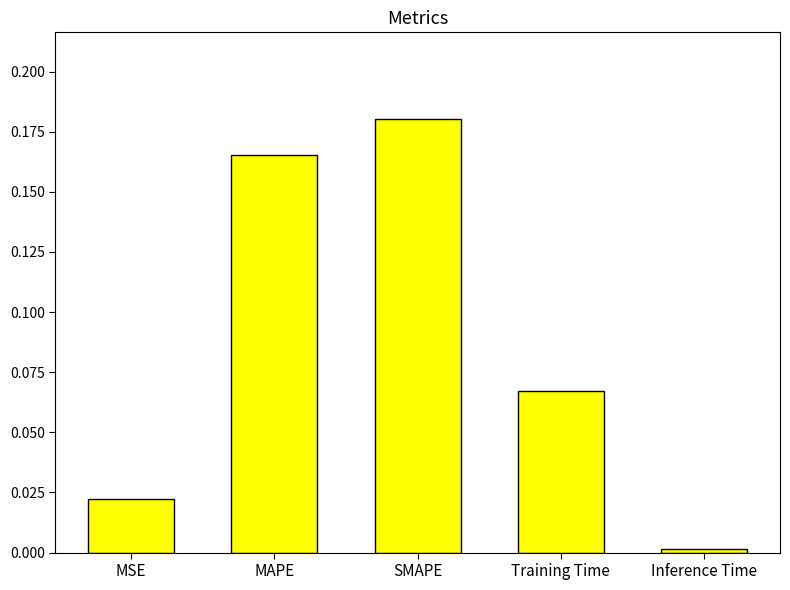

Between MSE and MAPE, which is larger?

MAPE